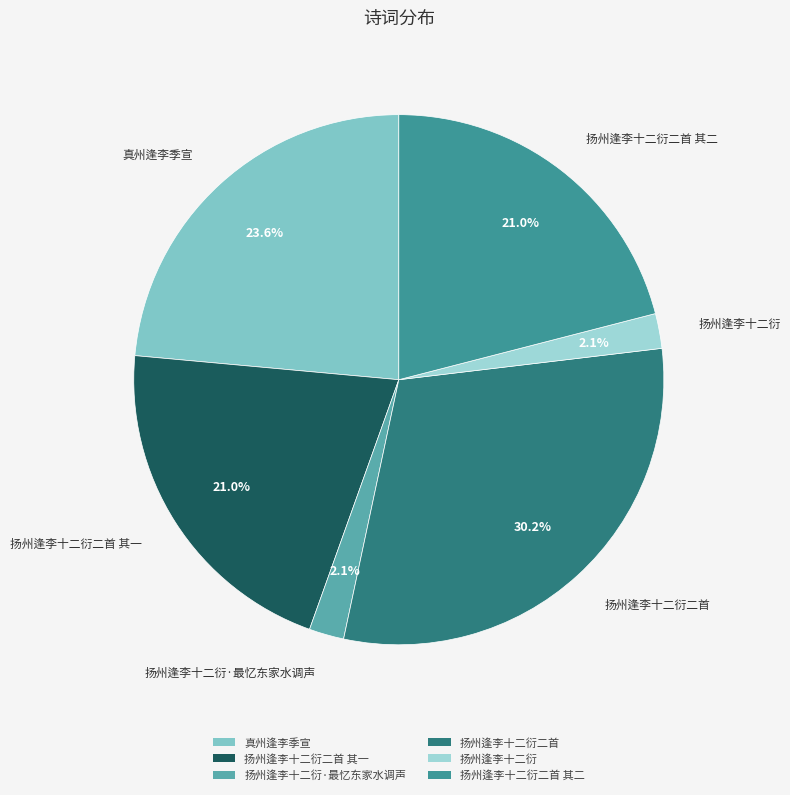

Which slice is the largest?

扬州逢李十二衍二首